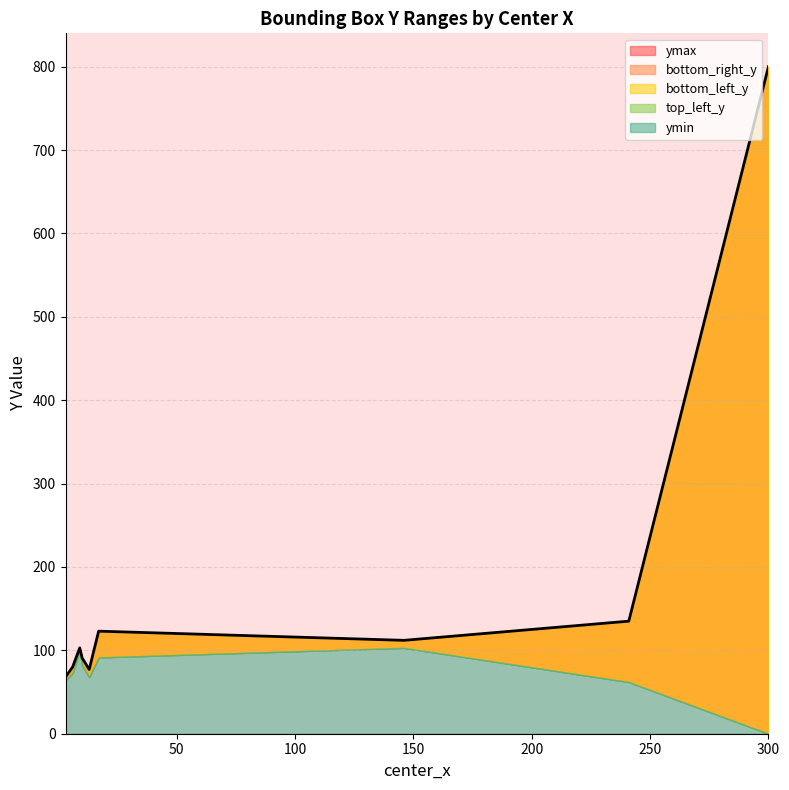

The top_left_y series shows 103 at 146. True or false?

True